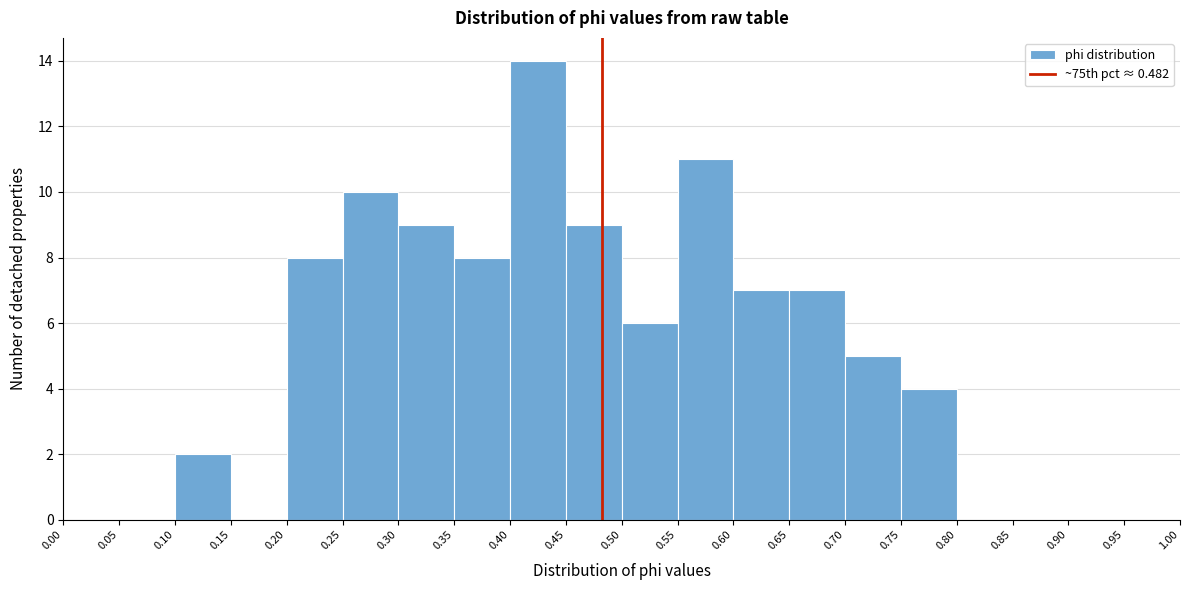

What is the height of the bar covering 0.35 to 0.40 on the x-axis? The values are not printed on the chart, so give them approximately, as read against the axis.

8